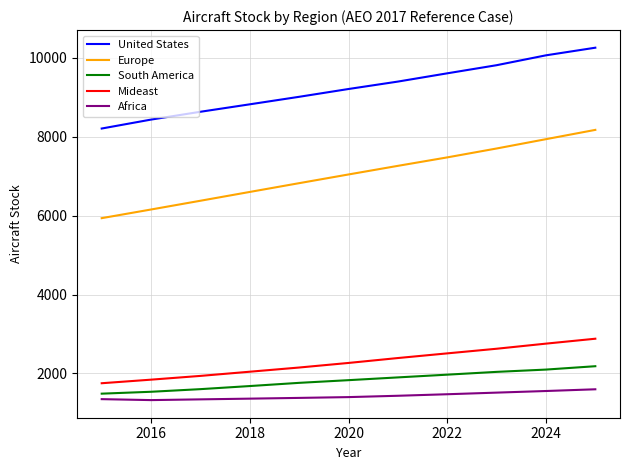

Which series has the widest spread of values?

Europe